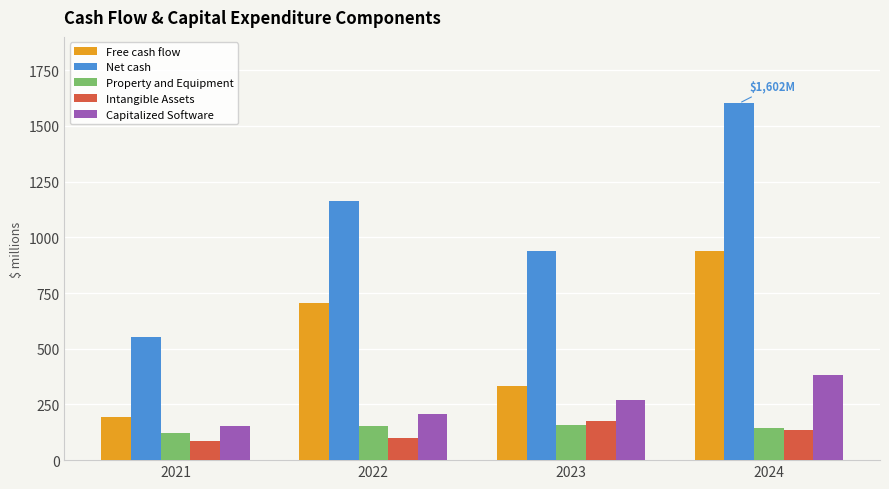

Is the value of Property and Equipment at 2023 greater than the value of Net cash at 2022?

No